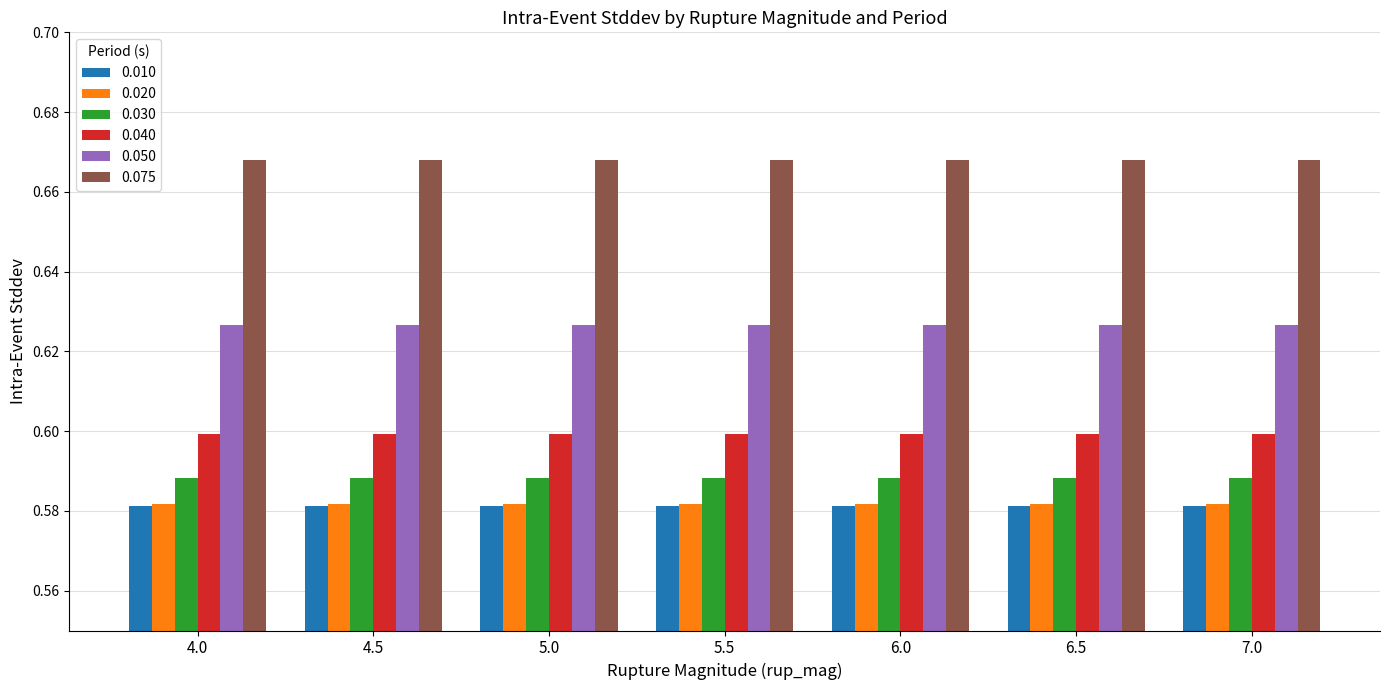

How many groups of bars are there?

7